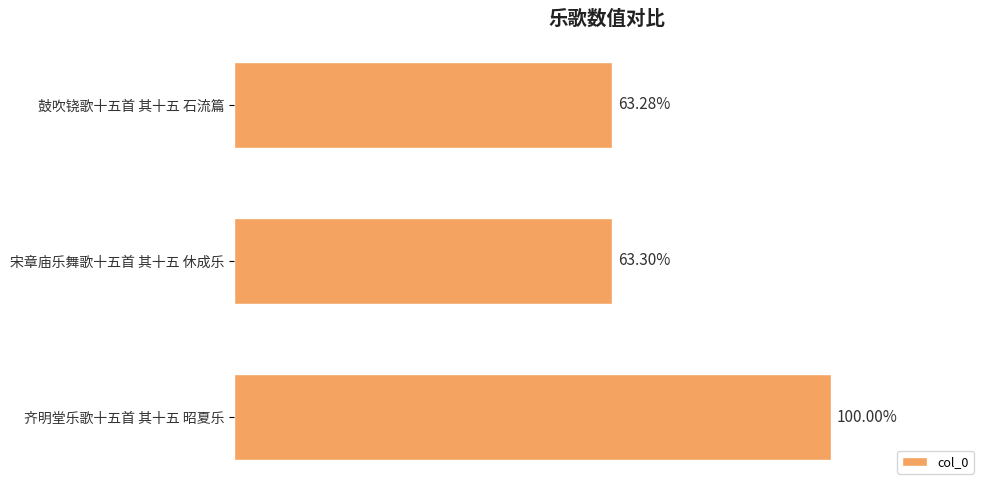

What is the average value?

864815